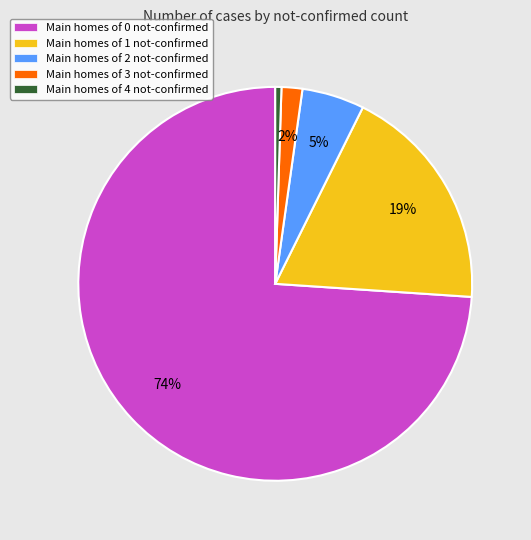

Which slice is the smallest?

Main homes of 4 not-confirmed